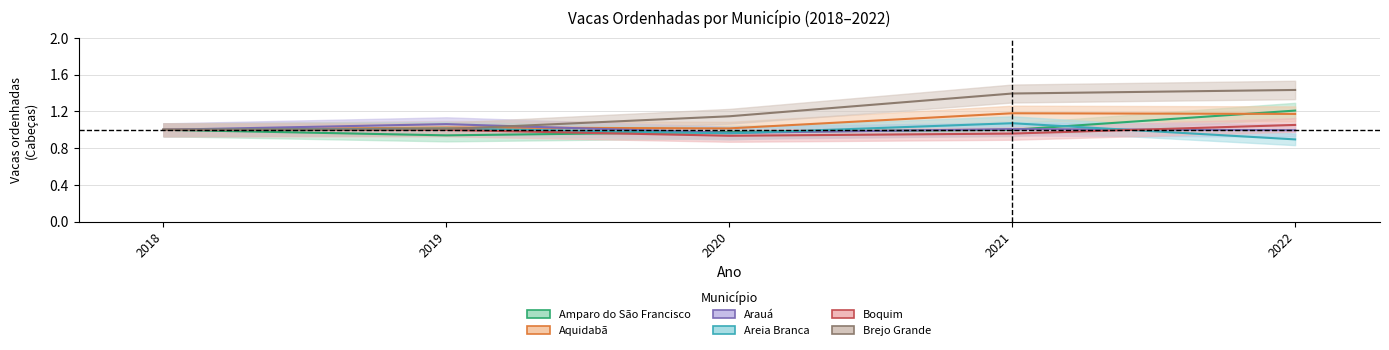

At which category is the sum across all series the highest?

2022